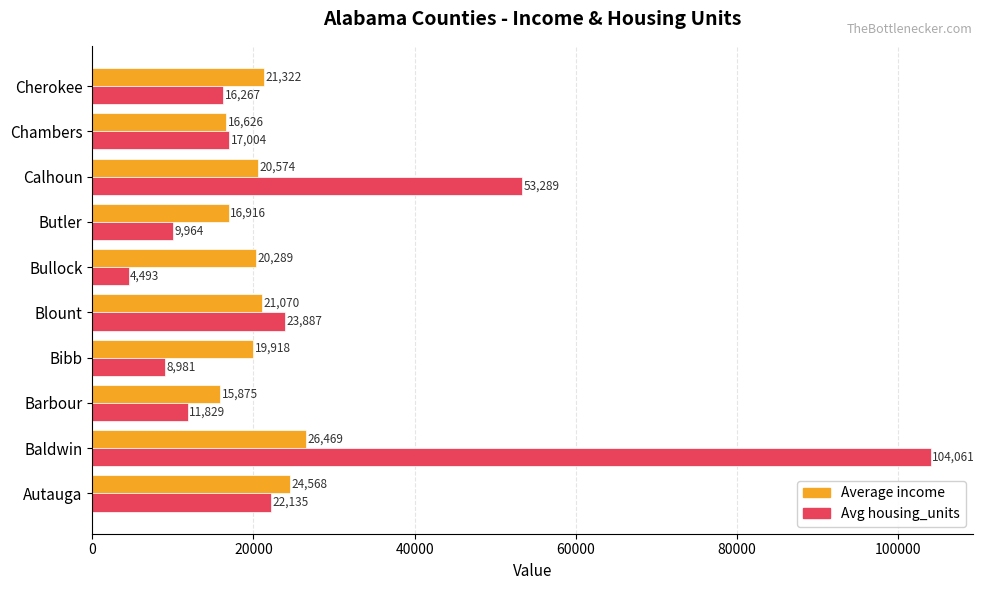

What is the difference between the second highest and second lowest values in the Avg housing_units series?

44308